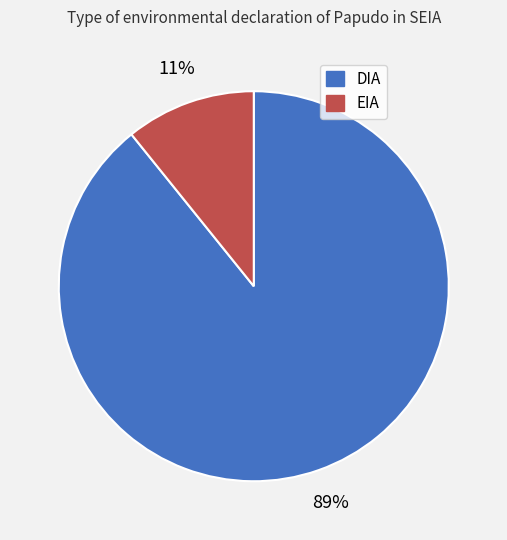

To the nearest percent, what is the average slice percentage?

50%